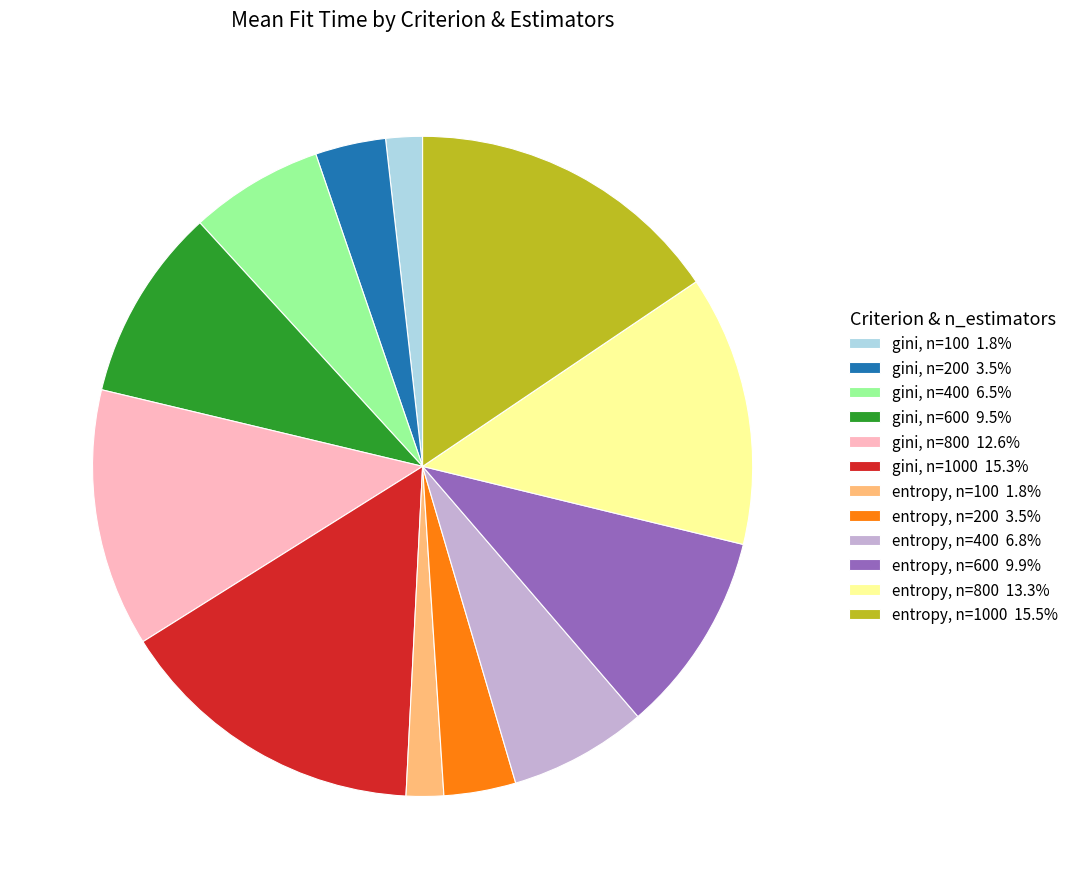

Approximately how many times larger is the value at entropy, n=600 9.9% compared to entropy, n=200 3.5%?

2.8